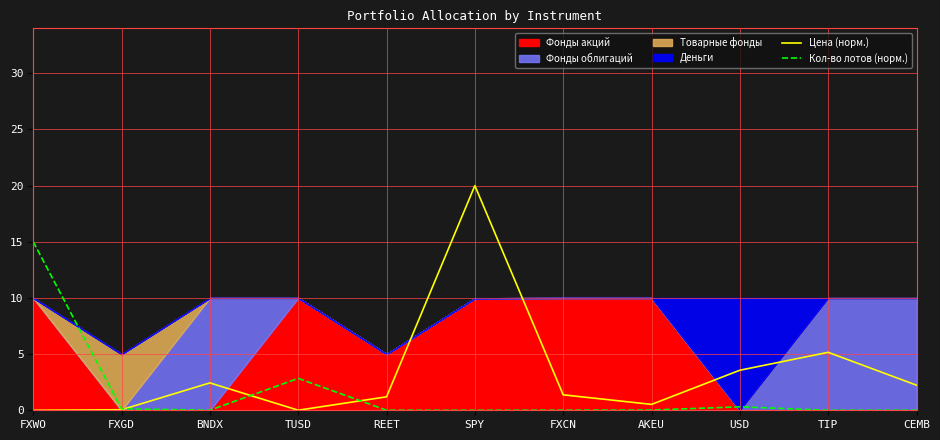

At which label does Цена (норм.) reach its peak?

SPY